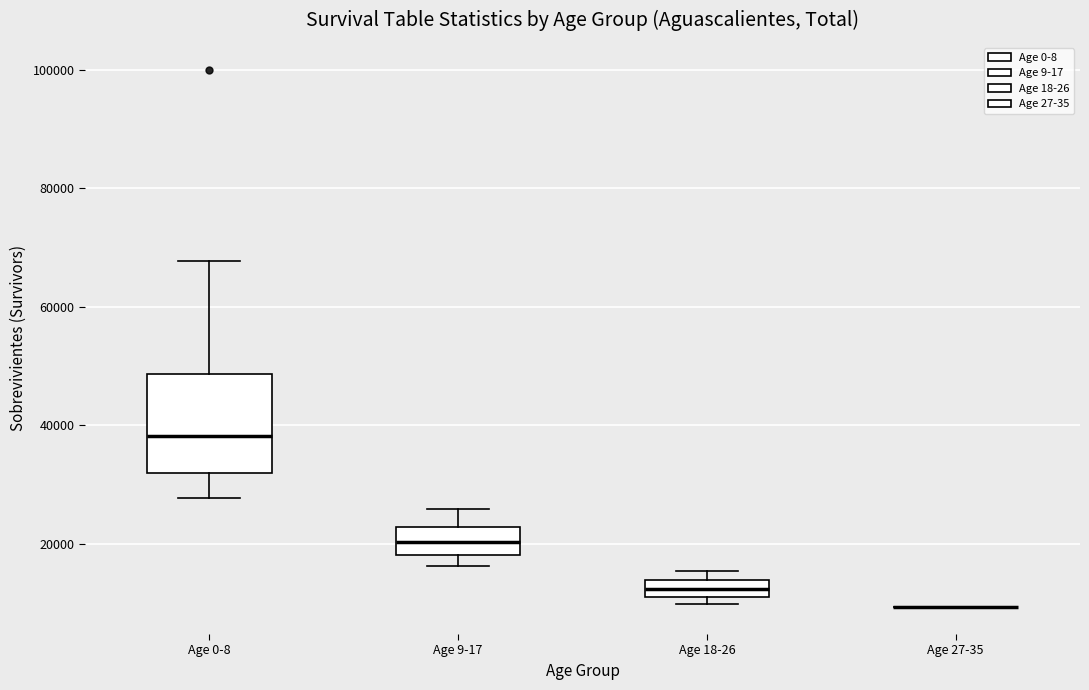

Where is the upper edge of the box for Age 0-8 on the y-axis? The values are not printed on the chart, so give them approximately, as read against the axis.

48000